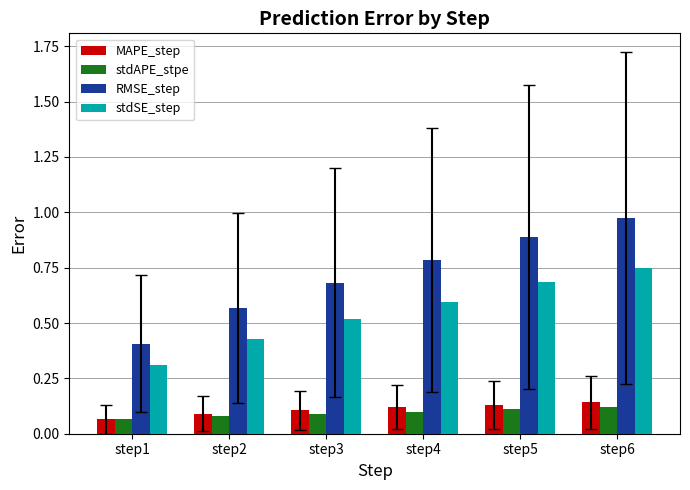

What are all the series names shown in the legend?

MAPE_step, stdAPE_stpe, RMSE_step, stdSE_step